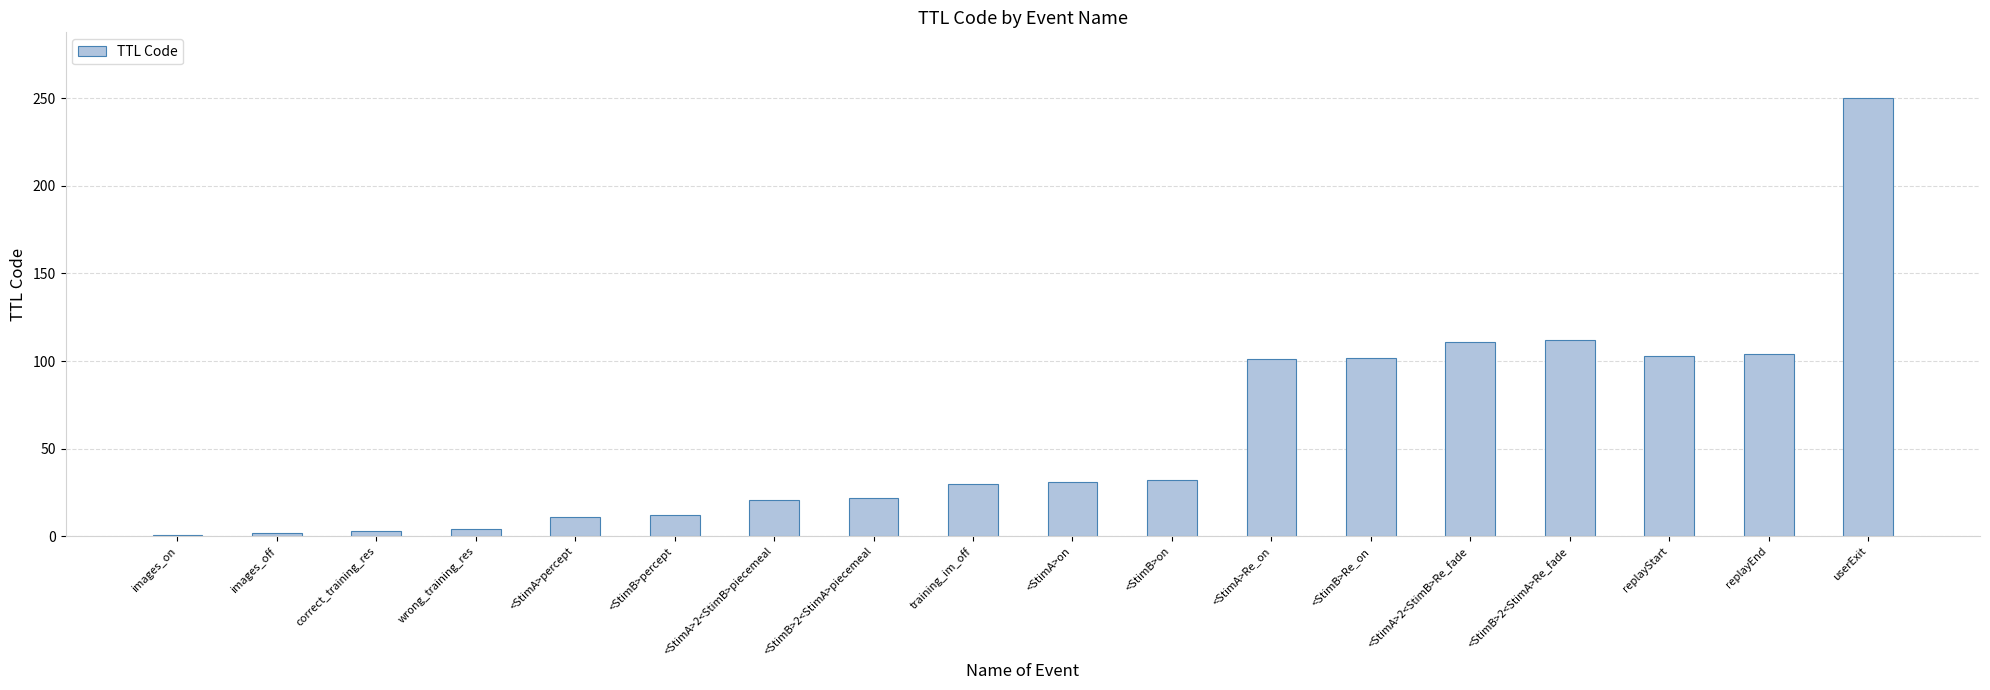

What is the value of the 15th bar from the left?

112